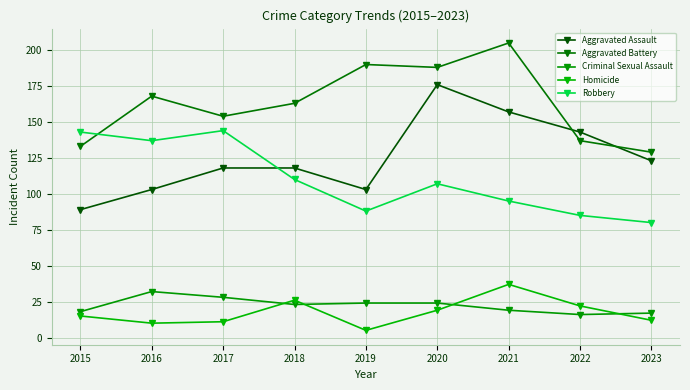

What are all the series names shown in the legend?

Aggravated Assault, Aggravated Battery, Criminal Sexual Assault, Homicide, Robbery